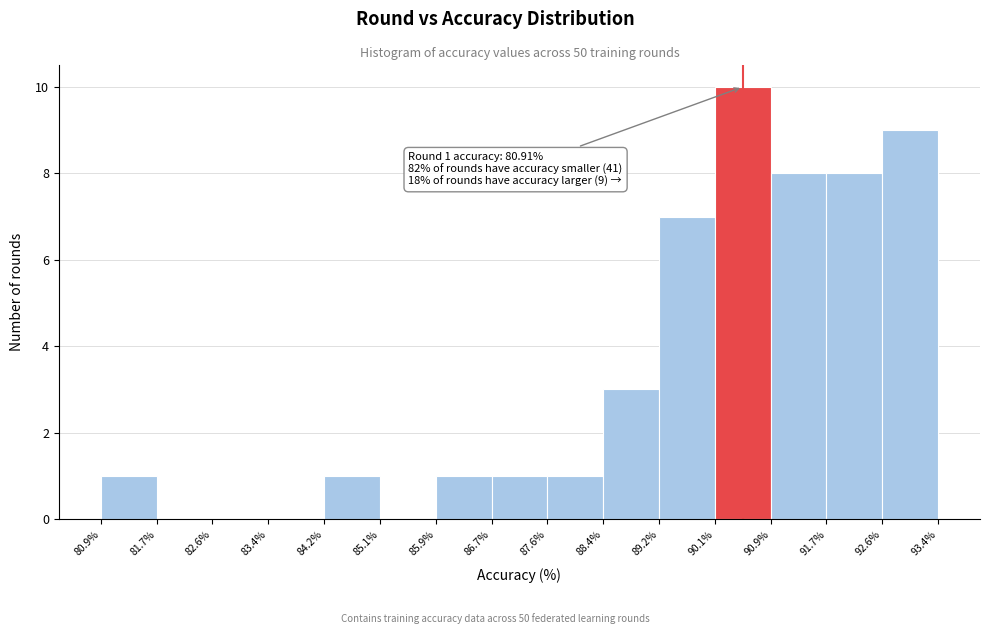

Over which range of the x-axis is the bar tallest?

90.1% to 90.9%